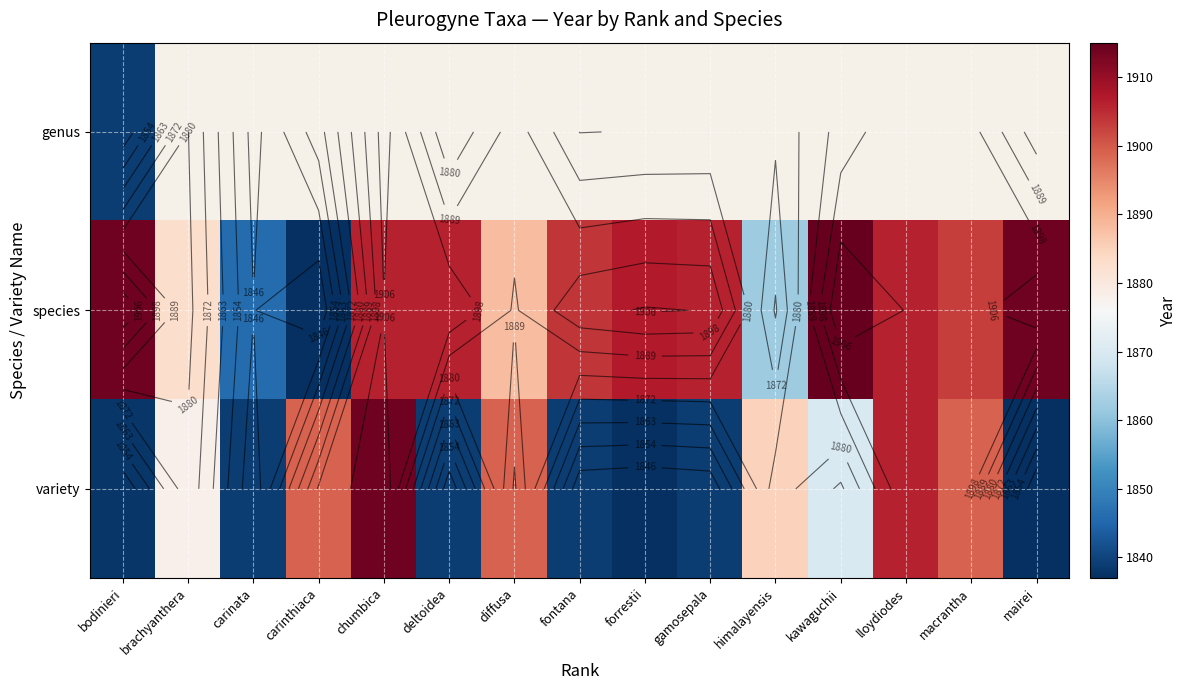

How many distinct data groups are displayed?

3